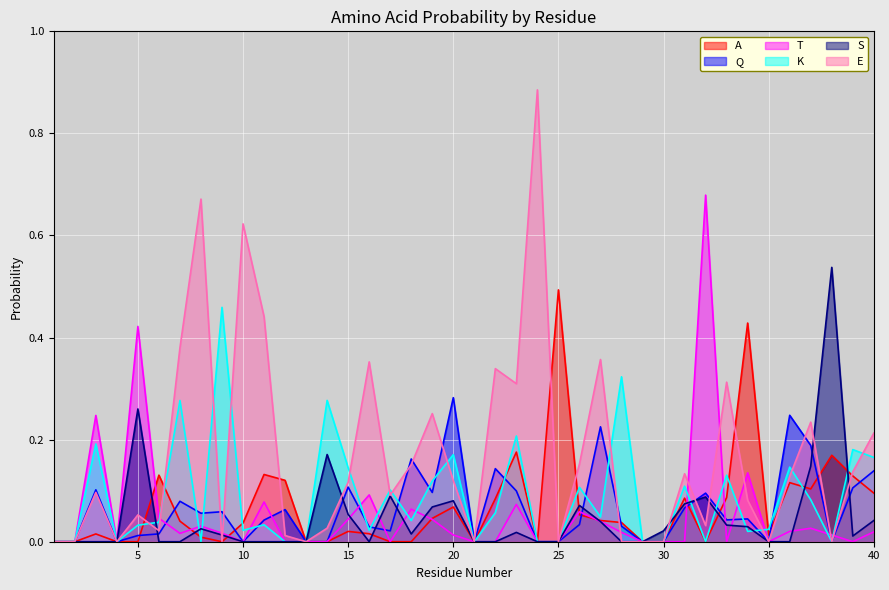

Is it true that K equals 0.2 at 3?

True